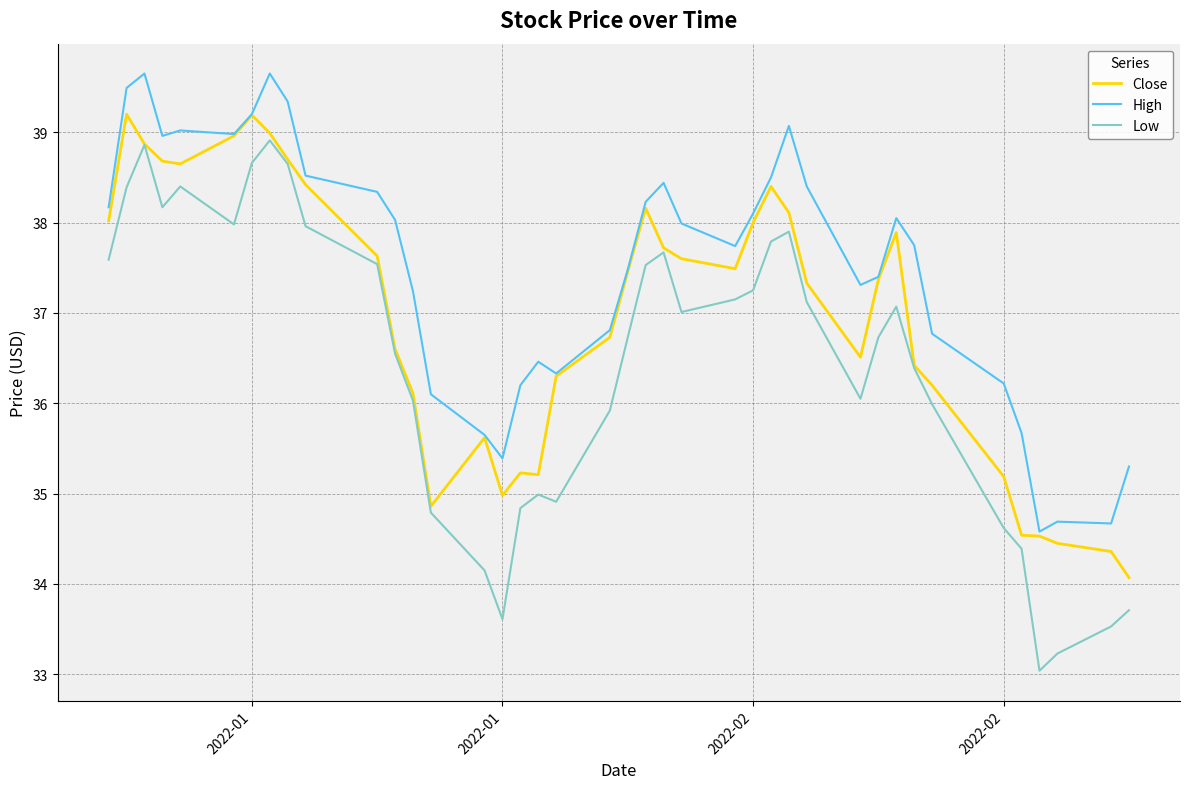

How many values in the Low series are below 37?

20